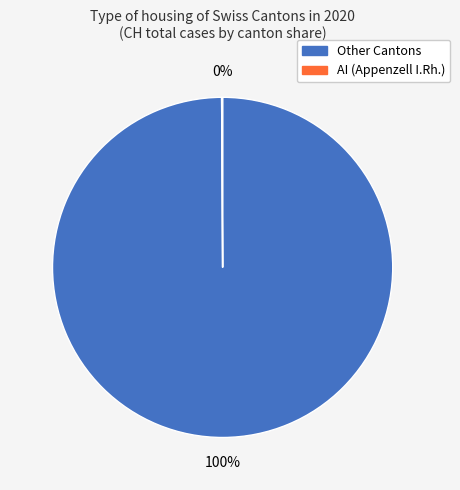

To the nearest percent, what is the difference between the largest and smallest slice percentages?

100%